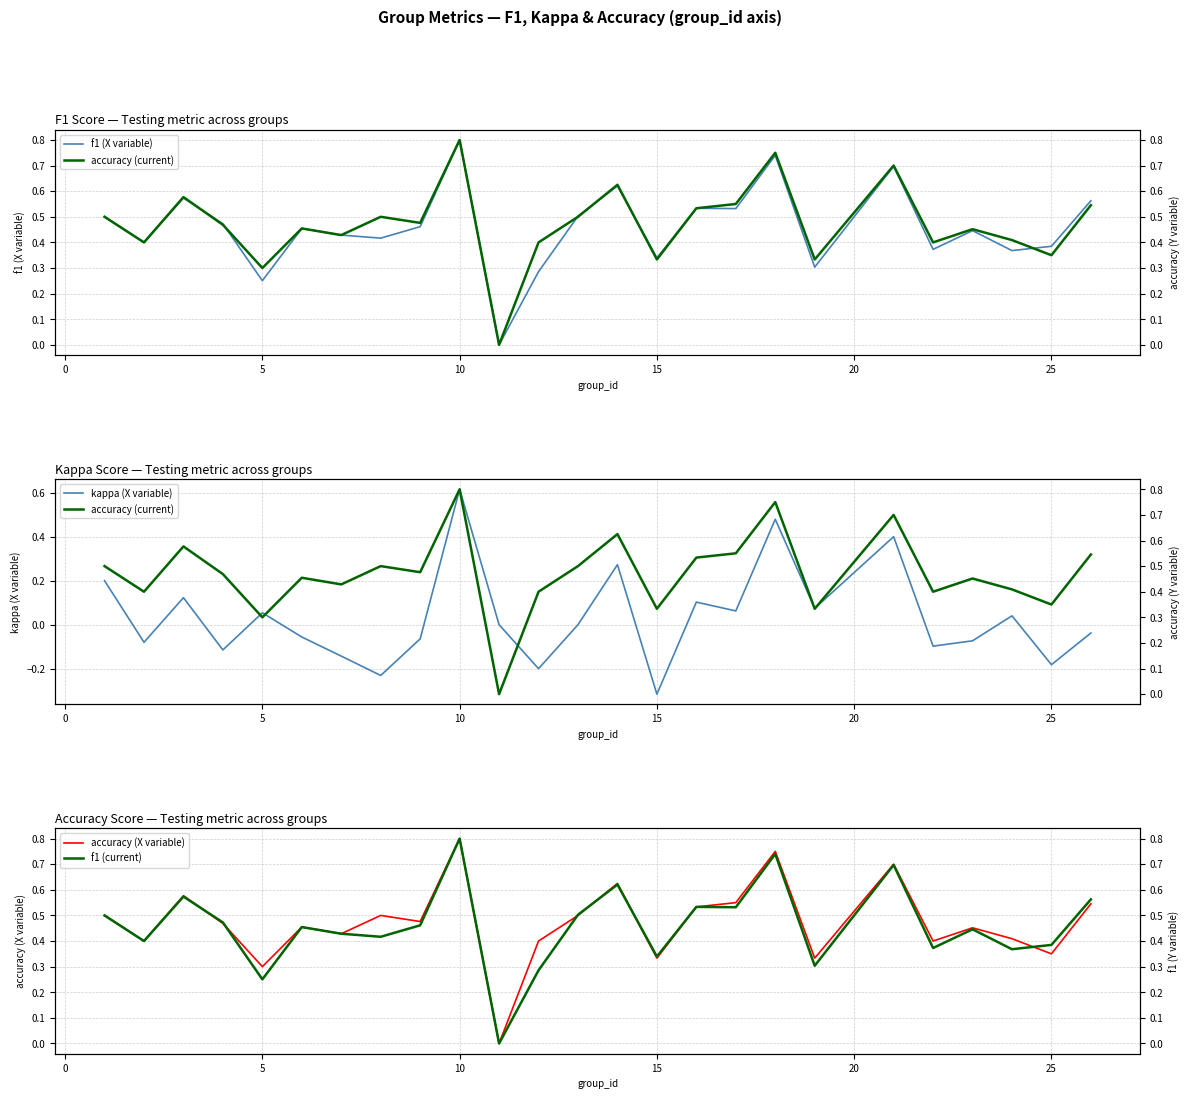

The value of f1 (X variable) at 10 is 0.4. True or false?

False